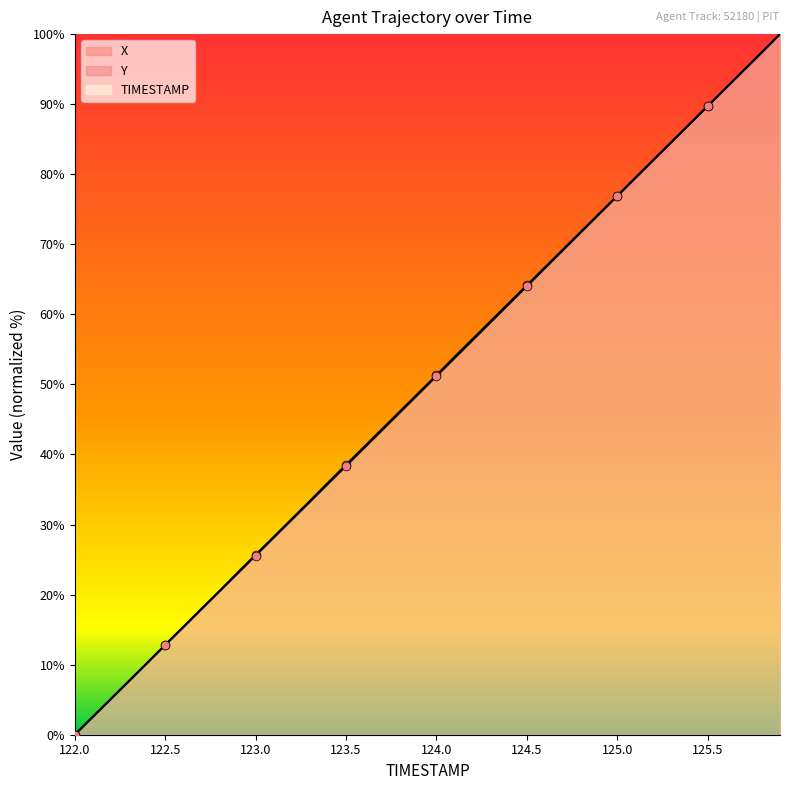

Which series reaches the maximum Y coordinate?

TIMESTAMP